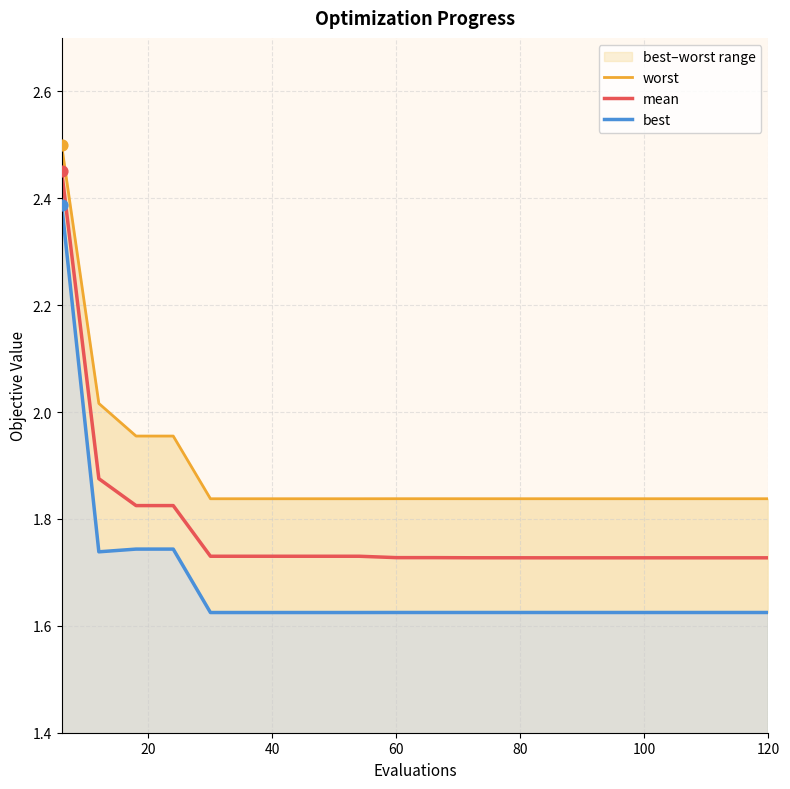

Which series contains the highest Y value?

worst